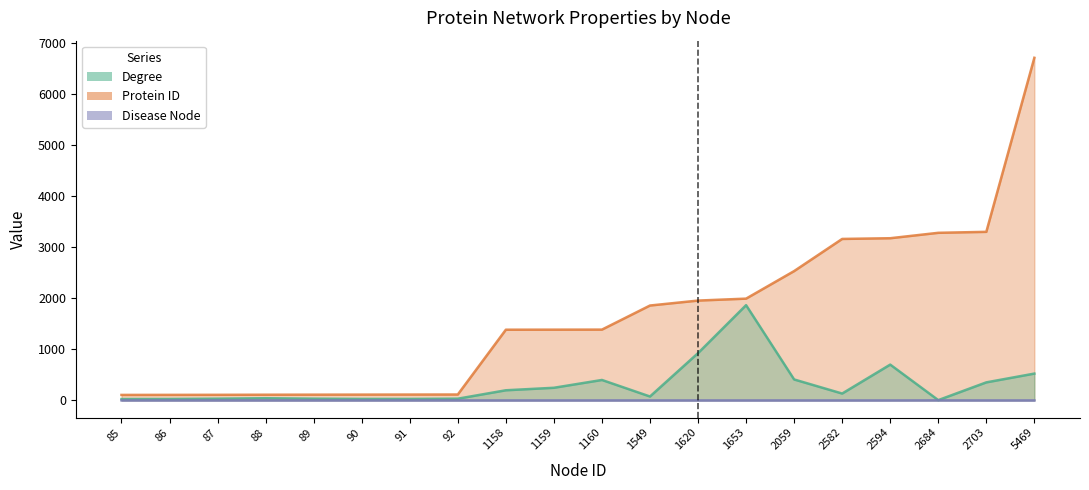

The value of Protein ID at 1549 is 1068. True or false?

False